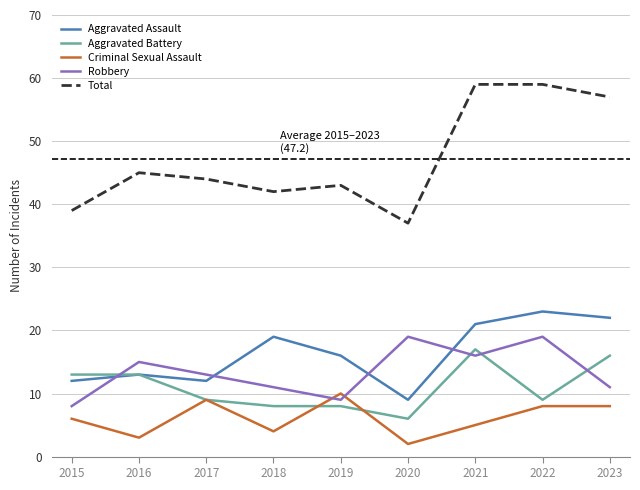

At which label does Total reach its minimum?

2020